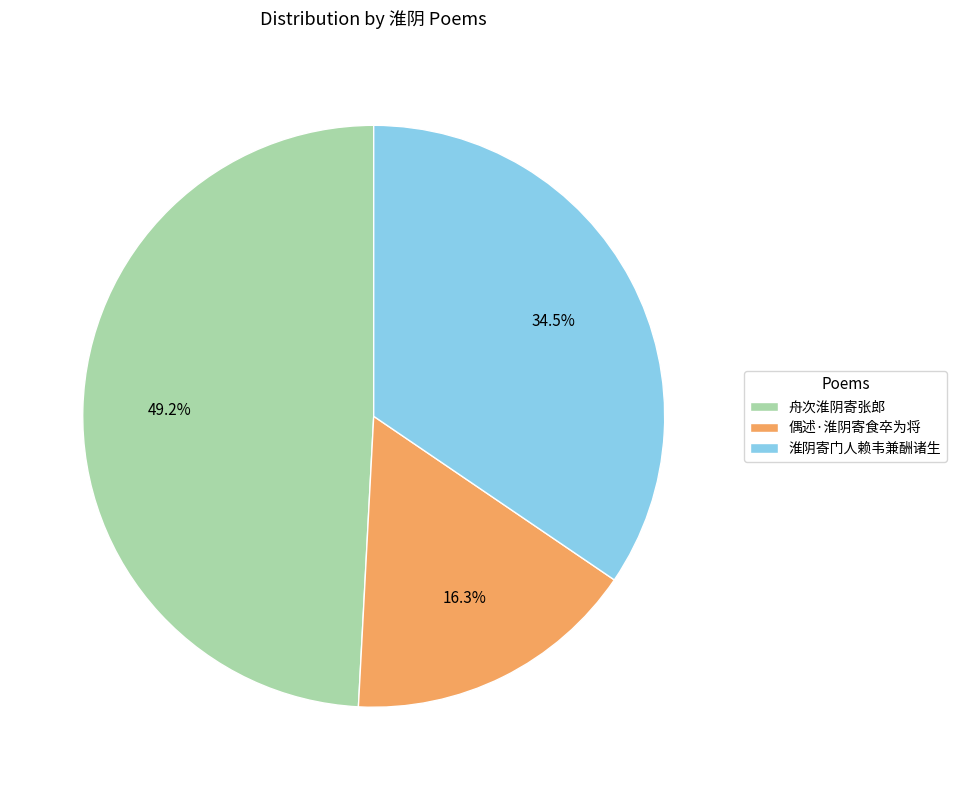

Rank the categories by value from highest to lowest.

舟次淮阴寄张郎, 淮阴寄门人赖韦兼酬诸生, 偶述·淮阴寄食卒为将